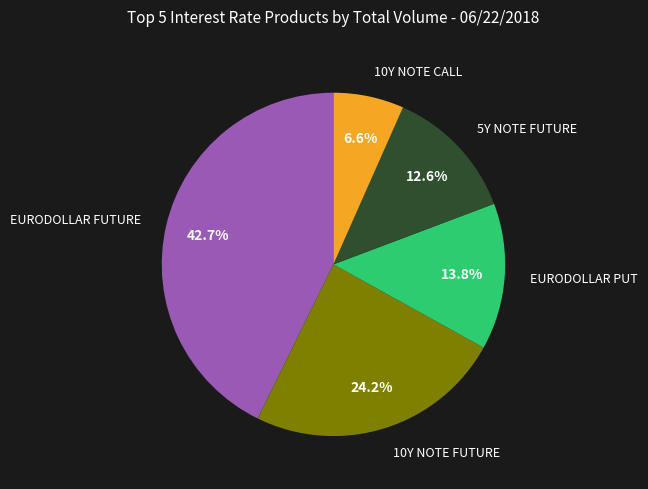

How many segments does this pie chart have?

5